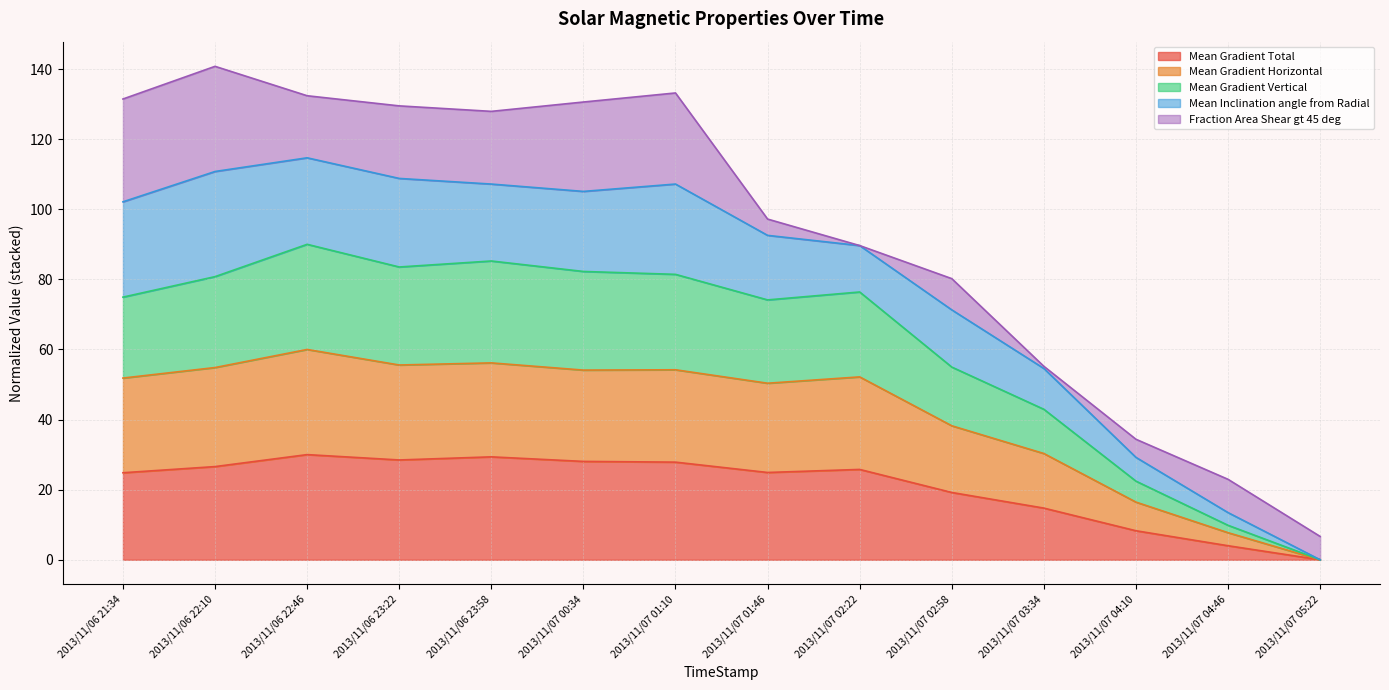

What is the total value across all series at 2013/11/07 04:10?

81.5